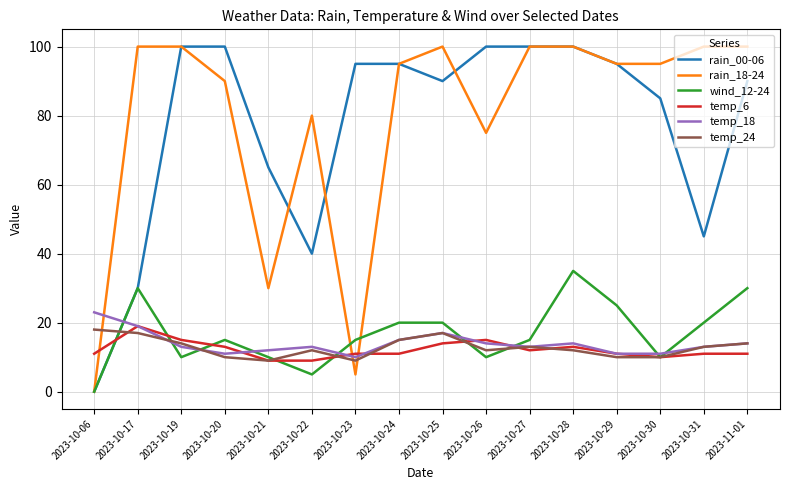

After their last crossing, which series has the higher values: rain_00-06 or temp_6?

rain_00-06